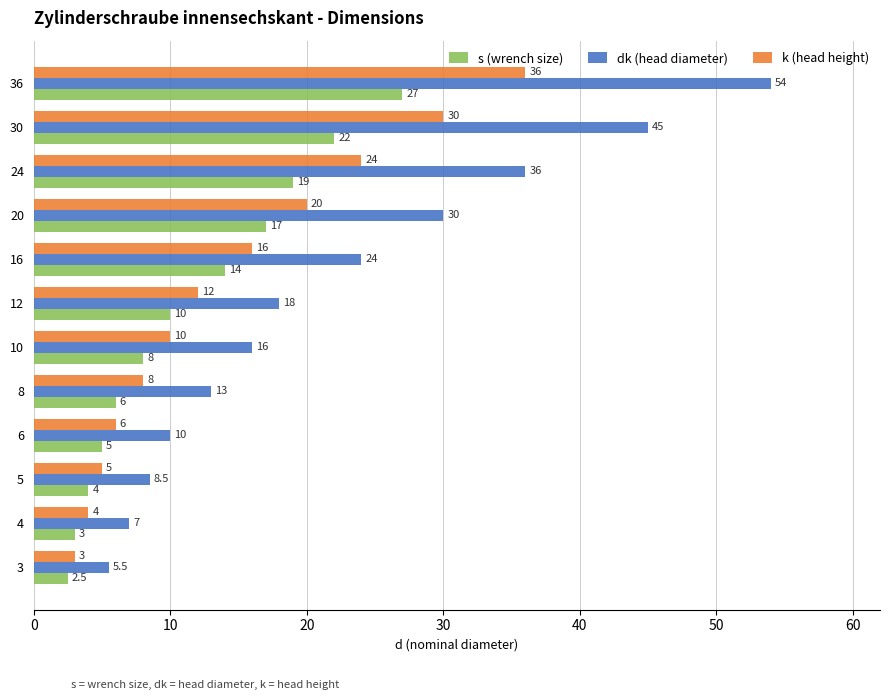

What is the difference between the maximum and minimum values in the k (head height) series?

33.0